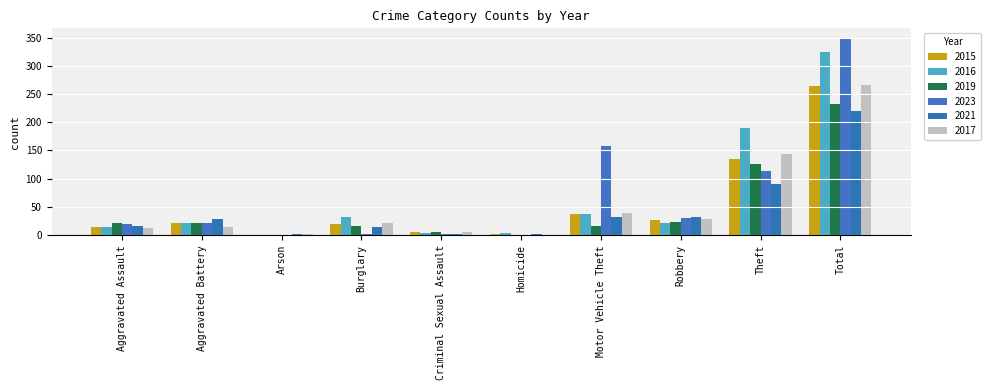

Where does the 2017 series first go above 22?

Motor Vehicle Theft